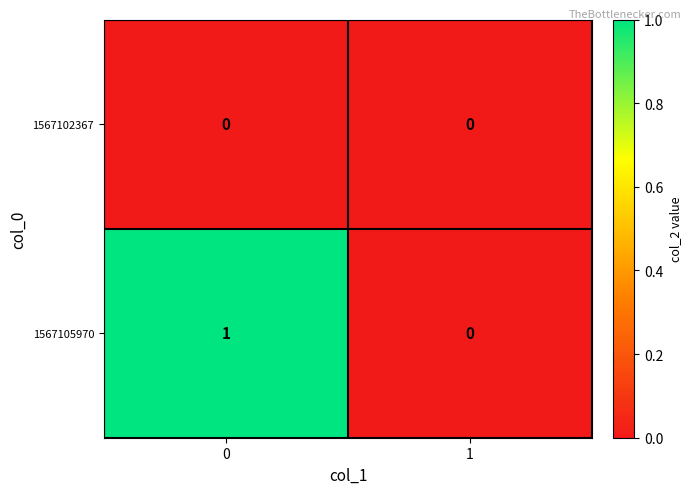

The 1567105970 series shows 2 at 0. True or false?

False